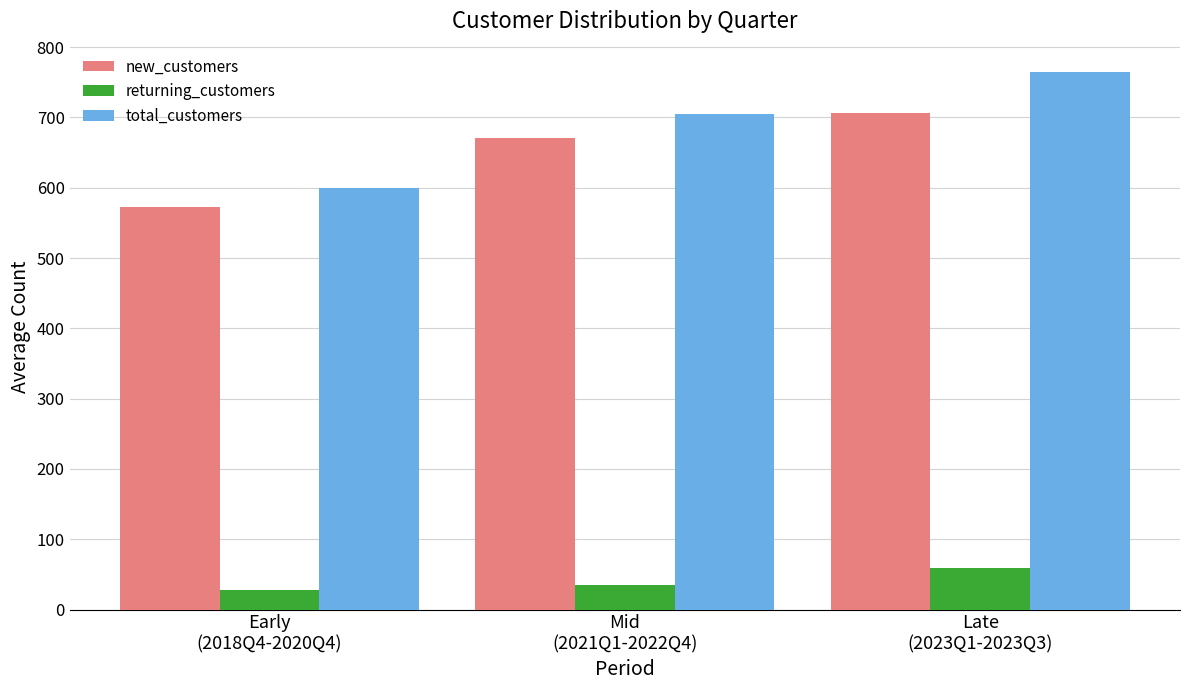

At how many categories does at least one series exceed 552?

3